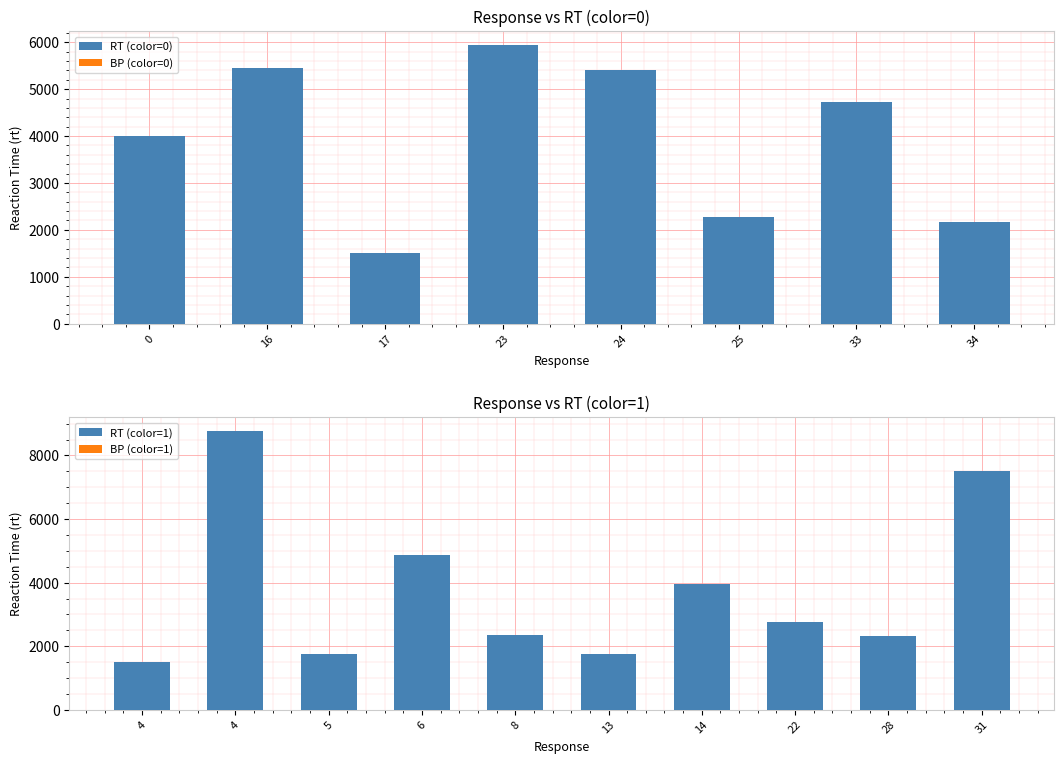

What is the lowest value of the RT (color=0) series?

1497